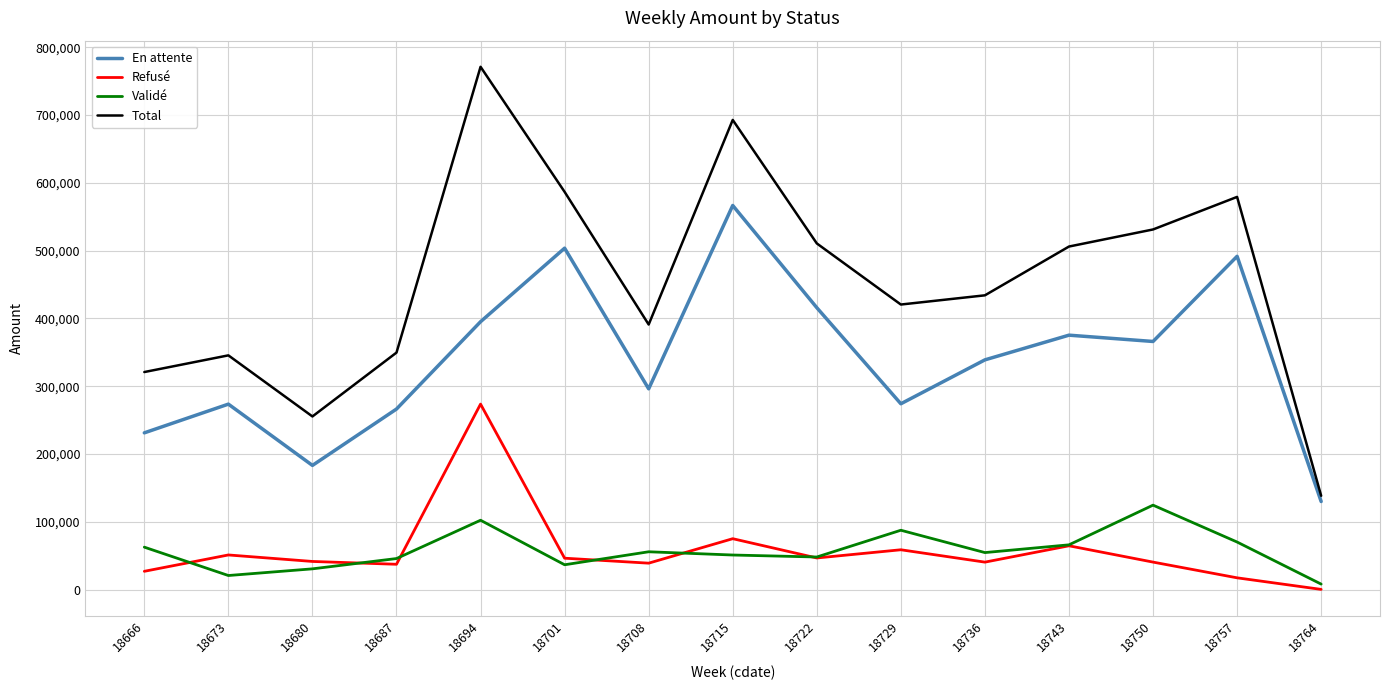

After their last crossing, which series has the higher values: Refusé or Validé?

Validé